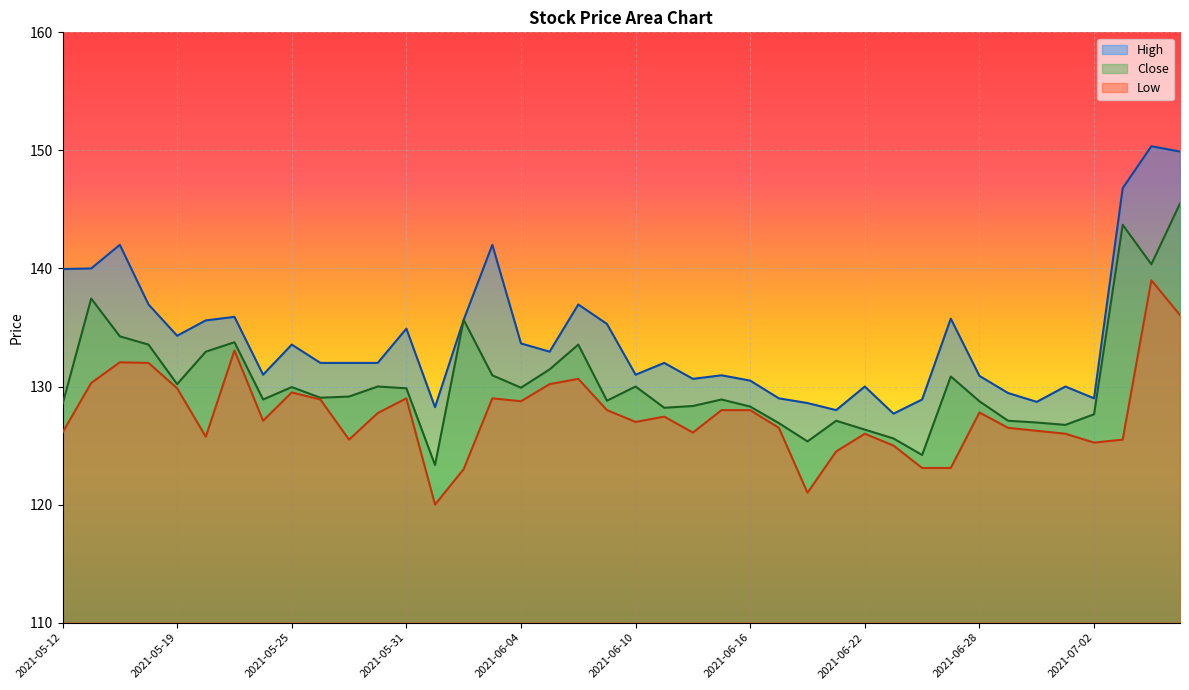

What is the label of the 15th point from the left?

2021-06-02